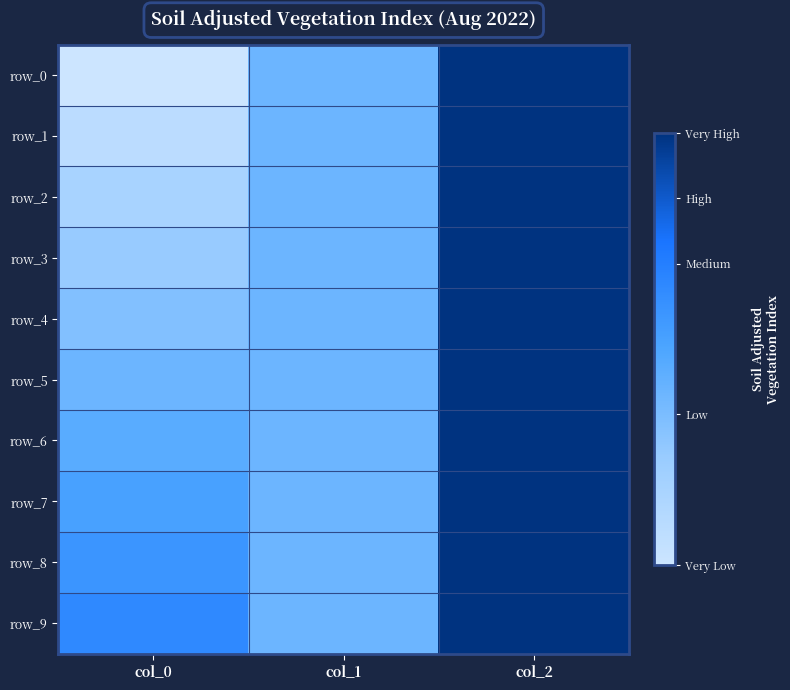

Where is row_6 nearest to the value 0?

col_0